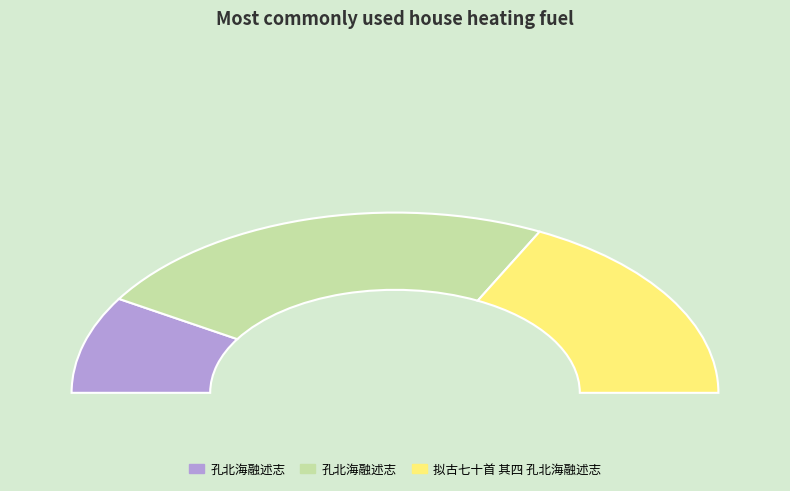

Count the number of slices in the pie.

3